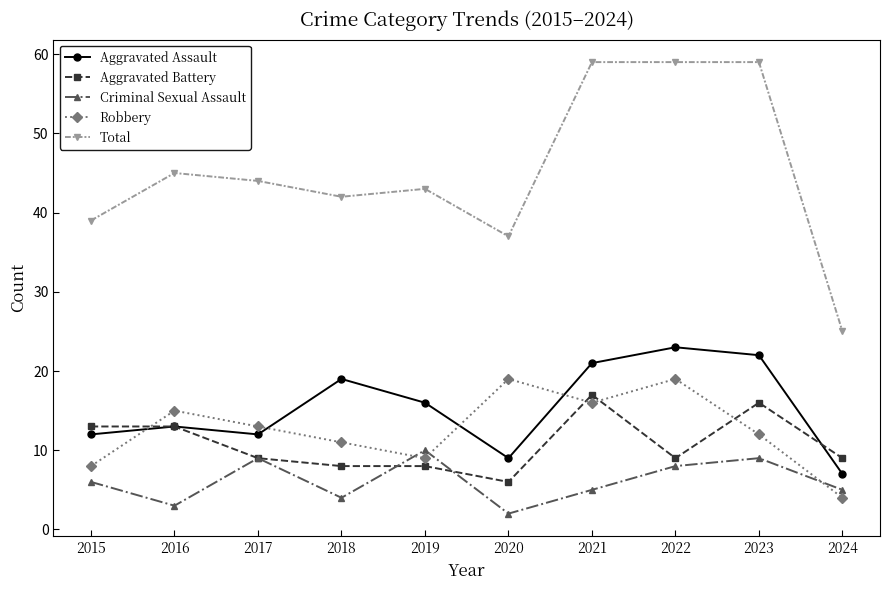

Which series has the widest spread of values?

Total